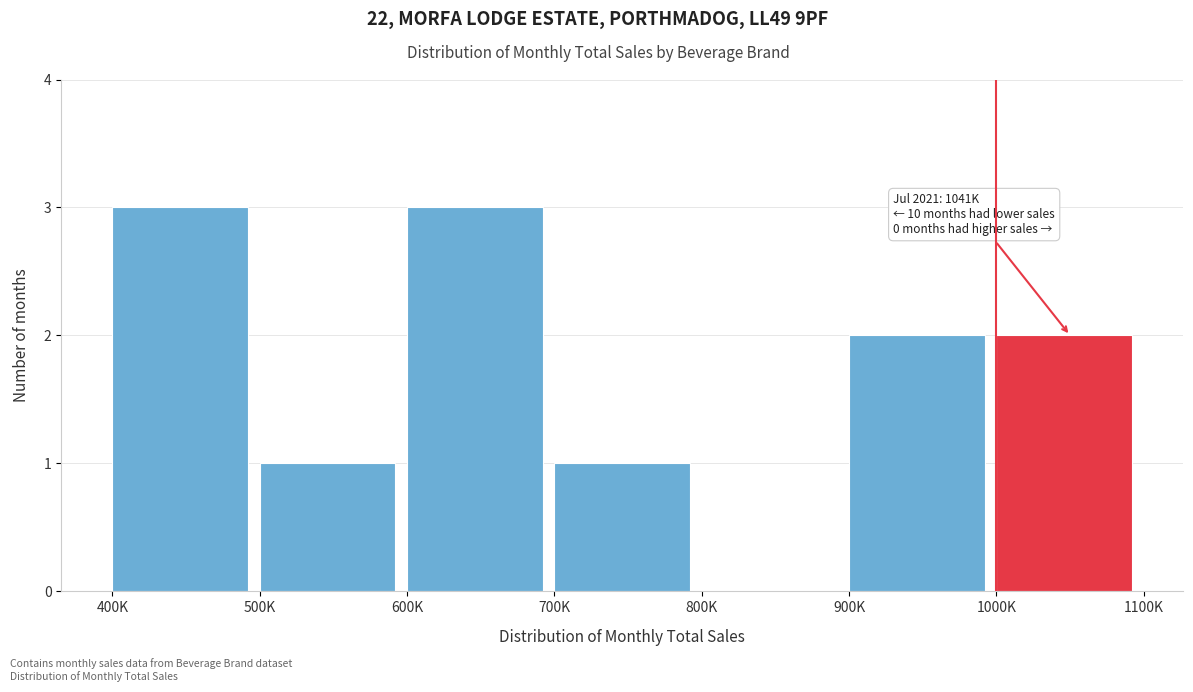

Reading right to left, transcribe all the data shown in this chart.

1000K=2	900K=2	800K=0	700K=1	600K=3	500K=1	400K=3